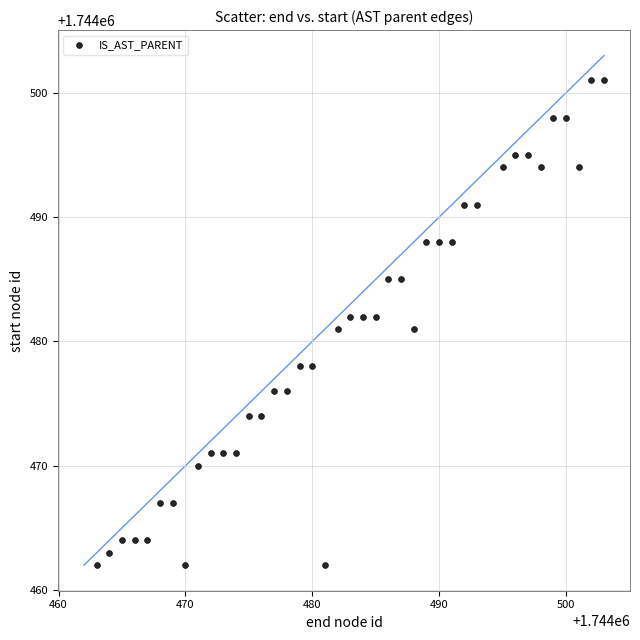

What is the range of X values (max minus min)?

40